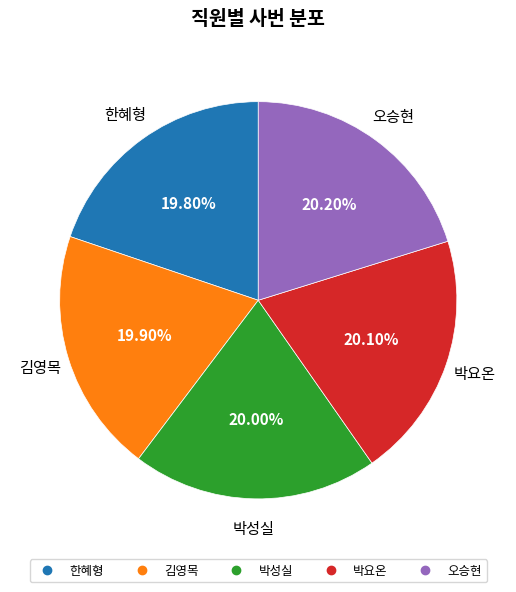

What is the ratio of the value at 오승현 to the value at 김영목?

1.0